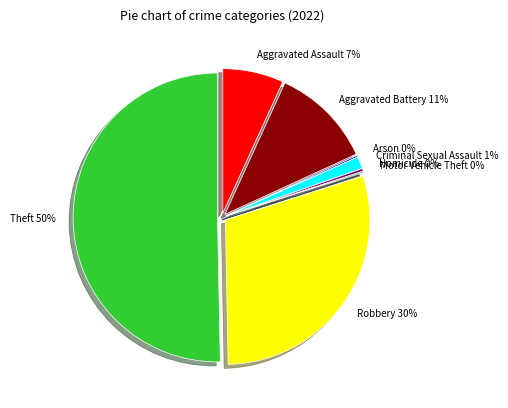

Is it true that Robbery is 30% of the pie?

True